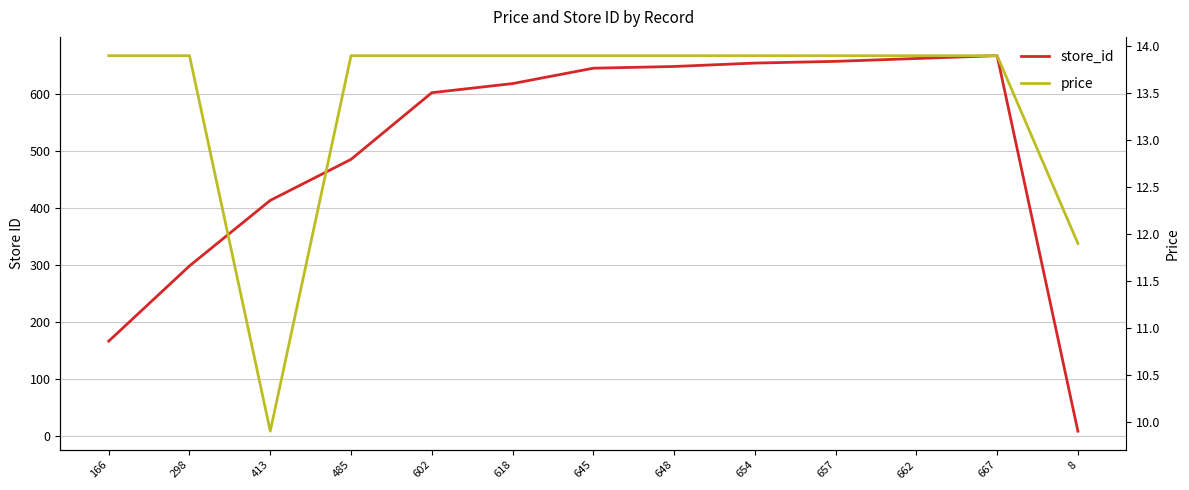

Is the value of store_id at 166 greater than the value of price at 602?

Yes